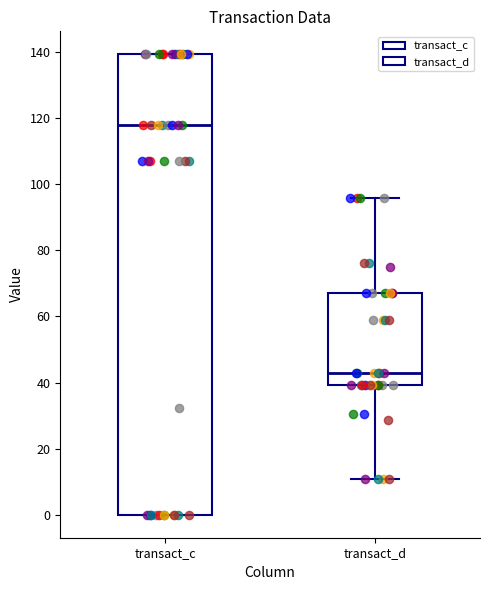

Reading left to right, read every box against the y-axis: the position of its median line, the range the box covers, and the ends of its whiskers. The values are not printed on the chart, so give them approximately, as read against the axis.

transact_c: median 118, box 0 to 140, whiskers 0 to 140
transact_d: median 42, box 40 to 68, whiskers 10 to 96